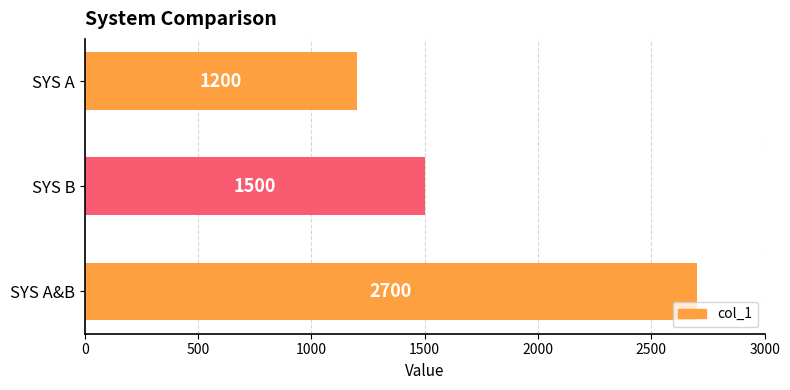

List the labels in order of value, largest first.

SYS A&B, SYS B, SYS A